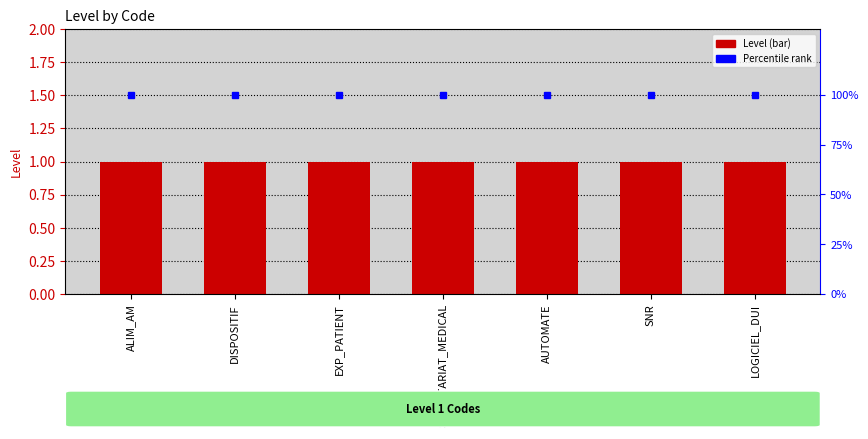

Reading right to left, list all the values displayed in this chart.

Level: LOGICIEL_DUI=1	SNR=1	AUTOMATE=1	SECRETARIAT_MEDICAL=1	EXP_PATIENT=1	DISPOSITIF=1	ALIM_AM=1
Percentile rank: LOGICIEL_DUI=100	SNR=100	AUTOMATE=100	SECRETARIAT_MEDICAL=100	EXP_PATIENT=100	DISPOSITIF=100	ALIM_AM=100